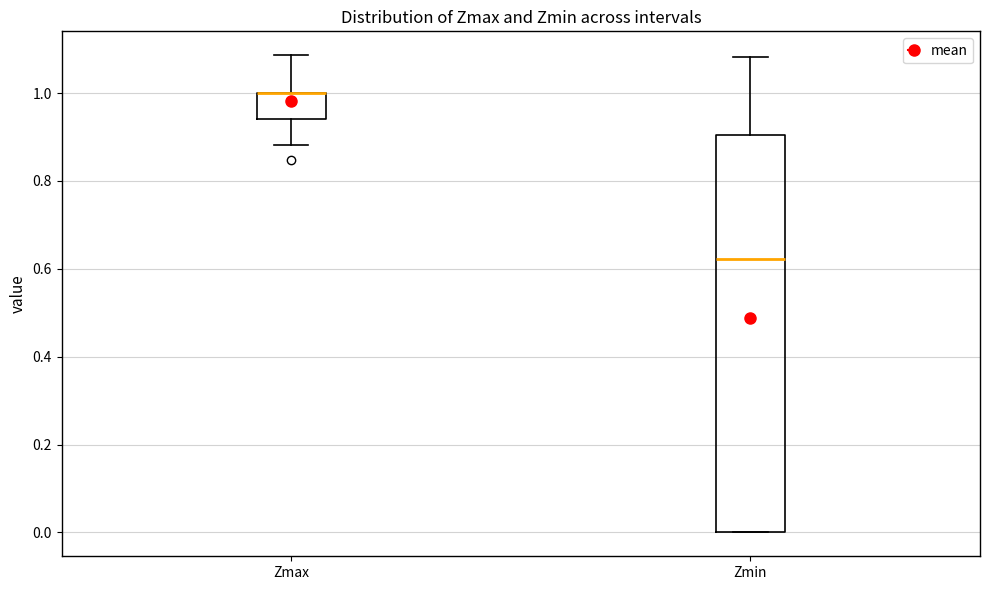

Where does the upper whisker of the box for Zmax end on the y-axis? The values are not printed on the chart, so give them approximately, as read against the axis.

1.08